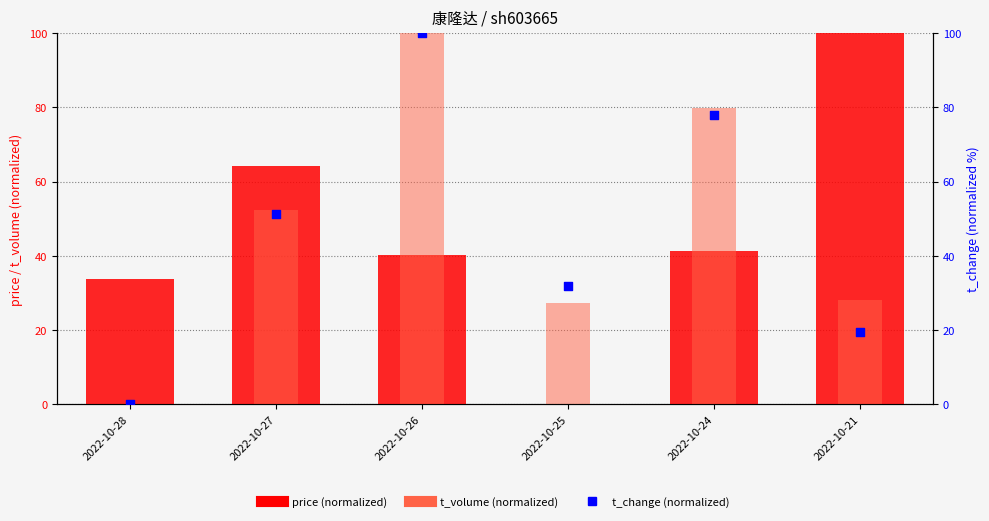

What is the total value across all series at 2022-10-27?

167.8